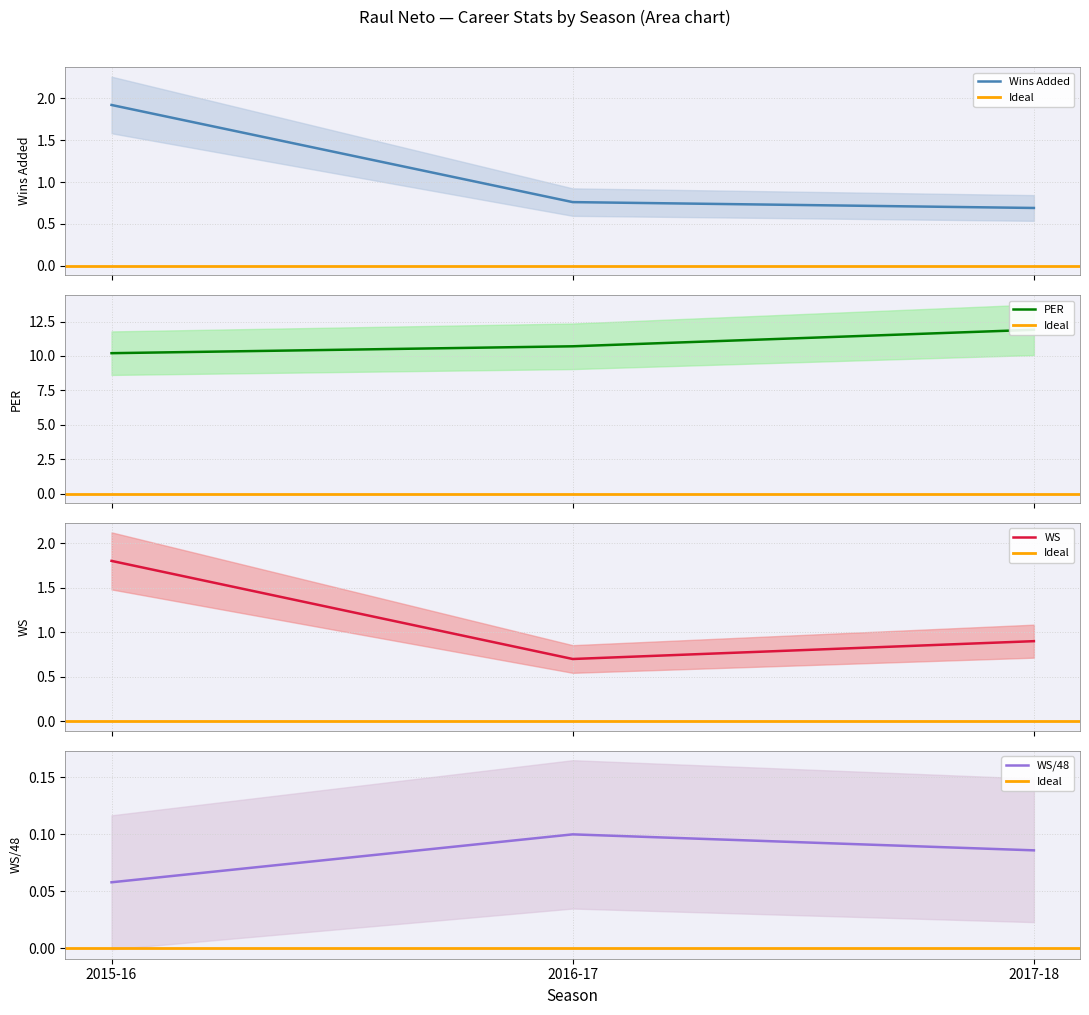

Reading right to left, extract all data points from this chart.

Wins Added: 0.7	0.8	1.9
PER: 11.9	10.7	10.2
WS: 0.9	0.7	1.8
WS/48: 0.1	0.1	0.1